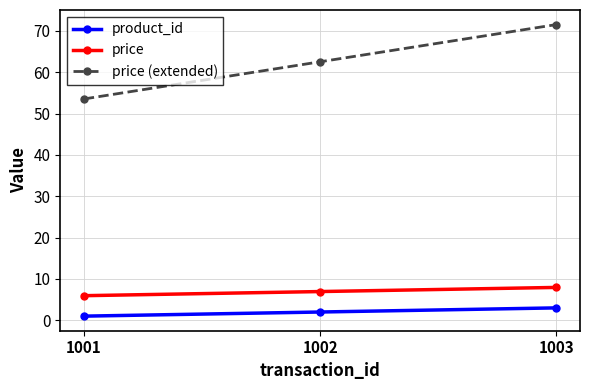

What is the difference between the maximum and minimum values in the price (extended) series?

18.0